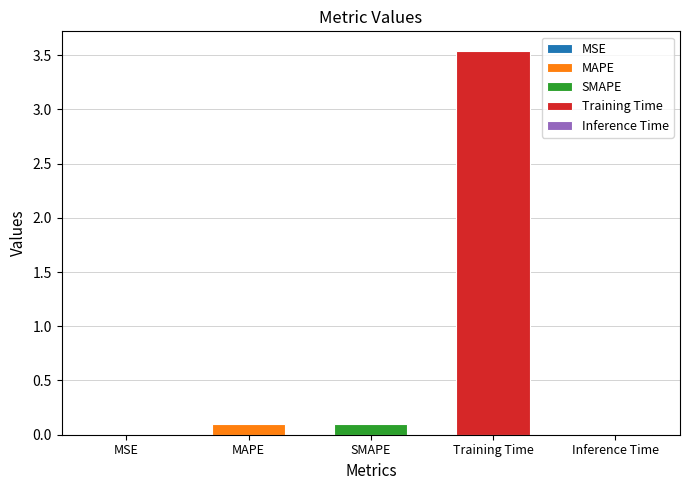

What is the label of the 5th bar from the left?

Inference Time